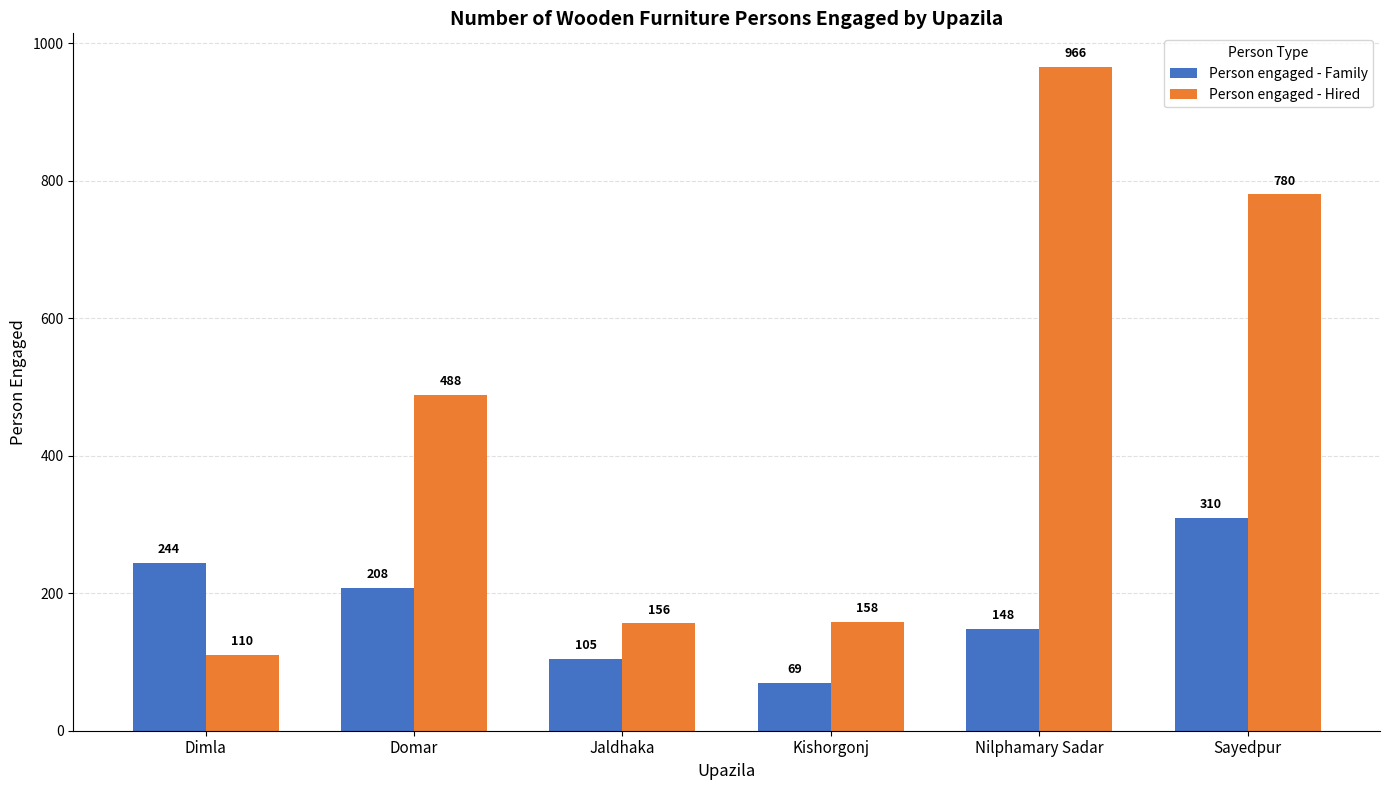

Is the value of Person engaged - Family at Dimla greater than the value of Person engaged - Hired at Nilphamary Sadar?

No